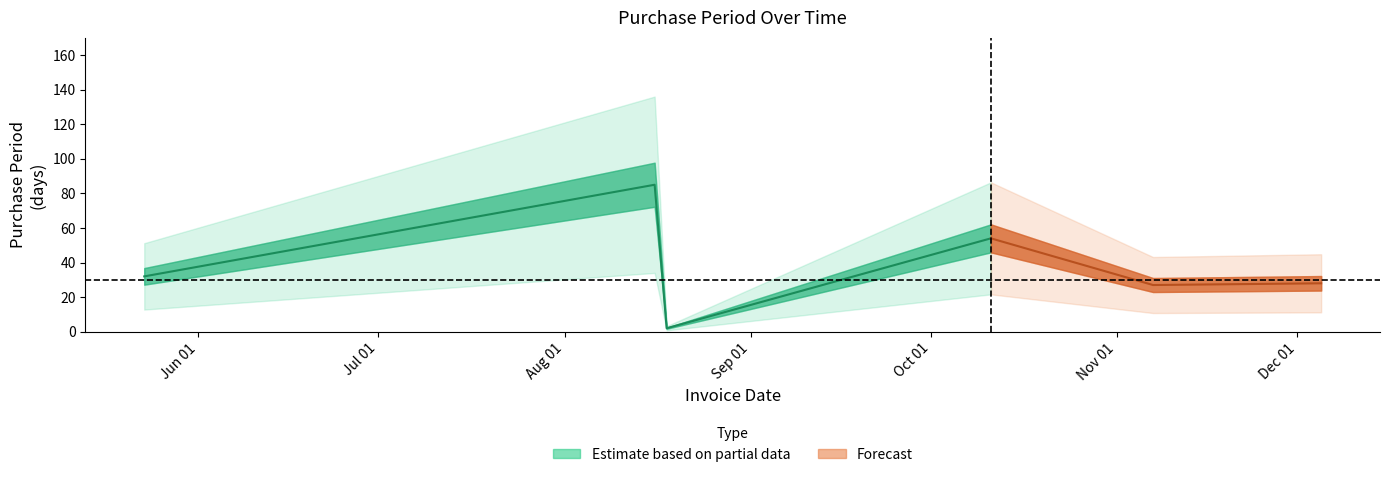

What is the sum of the values at 2017-10-11 and 2017-08-18?

56